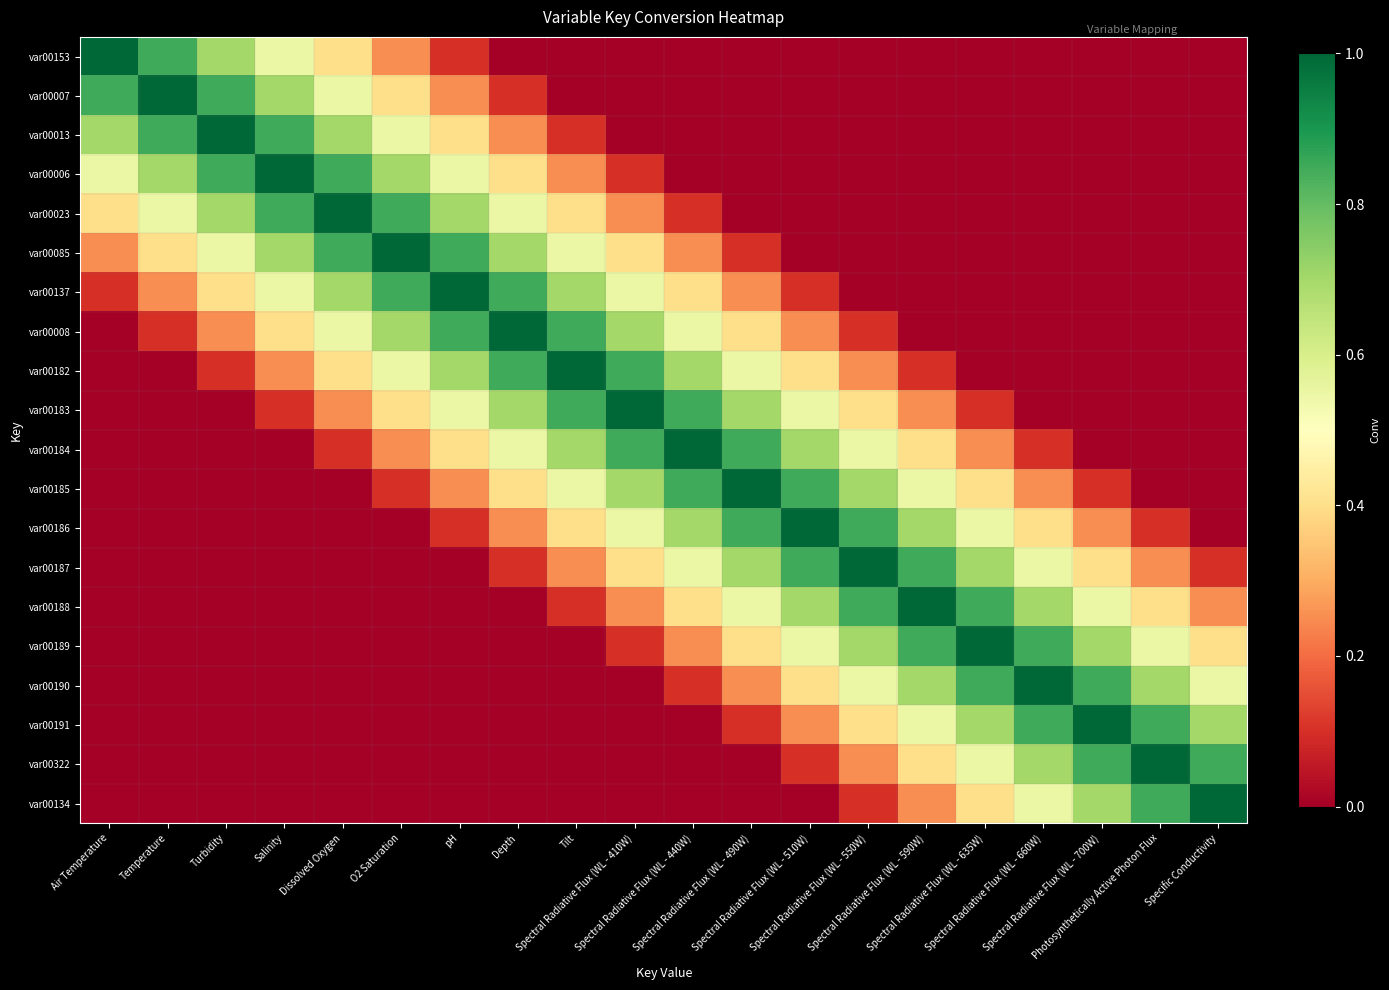

Which has a higher value, Spectral Radiative Flux (WL - 590W) or Photosynthetically Active Photon Flux?

Spectral Radiative Flux (WL - 590W)